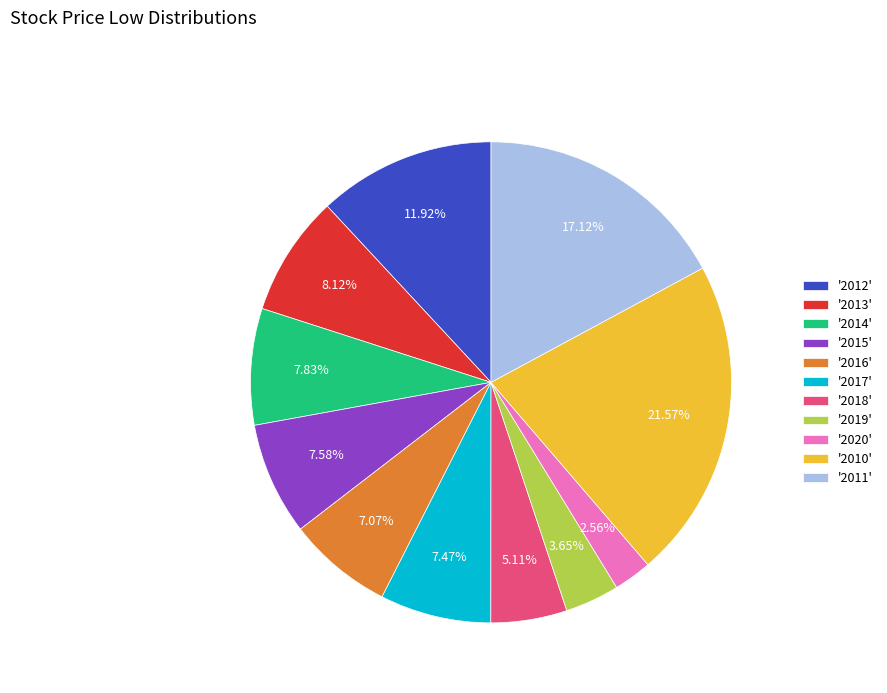

How many slices are in this pie chart?

11